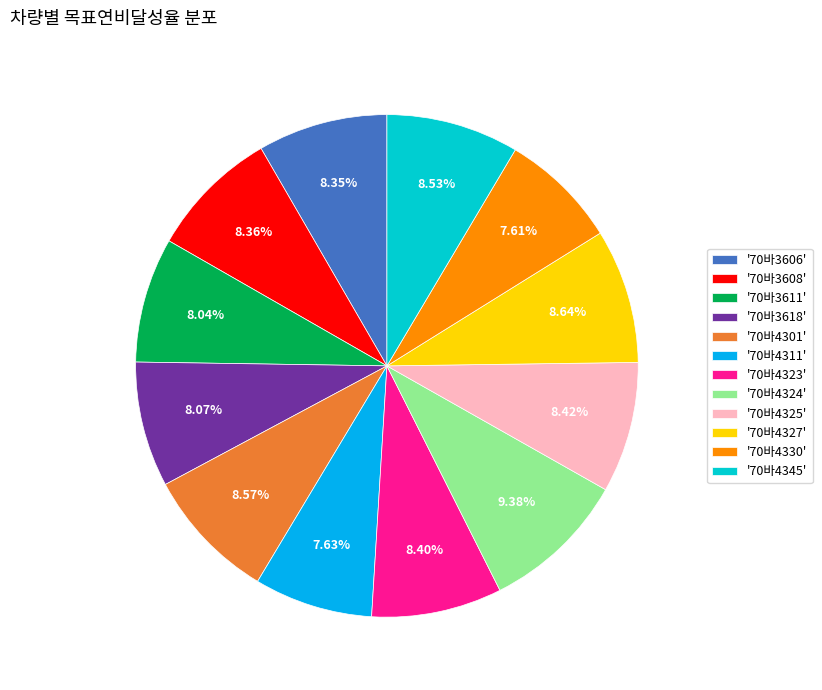

Is the sum of '70바4324' and '70바3606' greater than half?

No